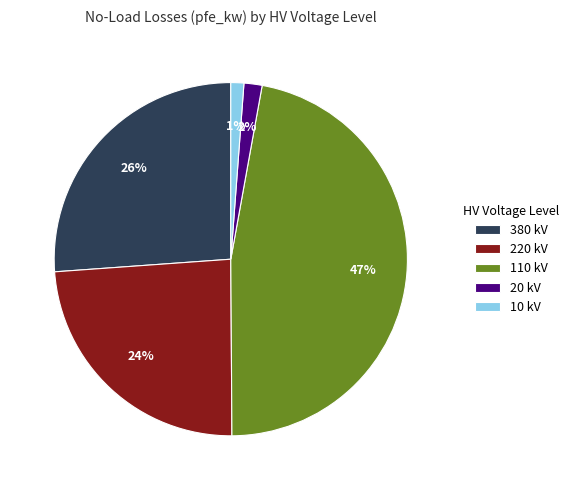

Is 10 kV the majority of the pie?

No